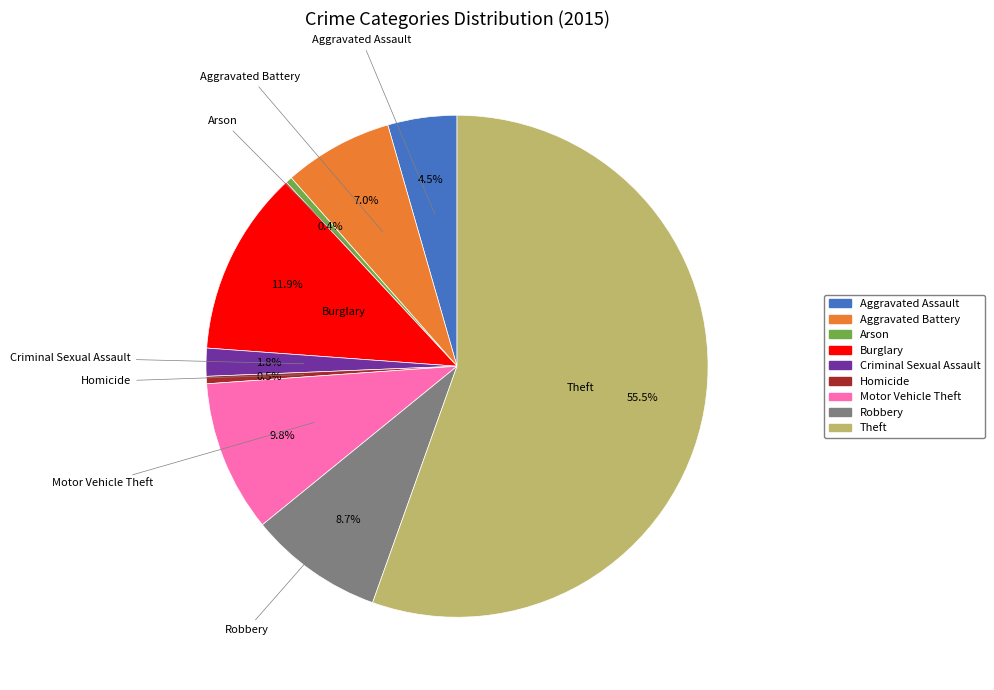

How many slices are in this pie chart?

9